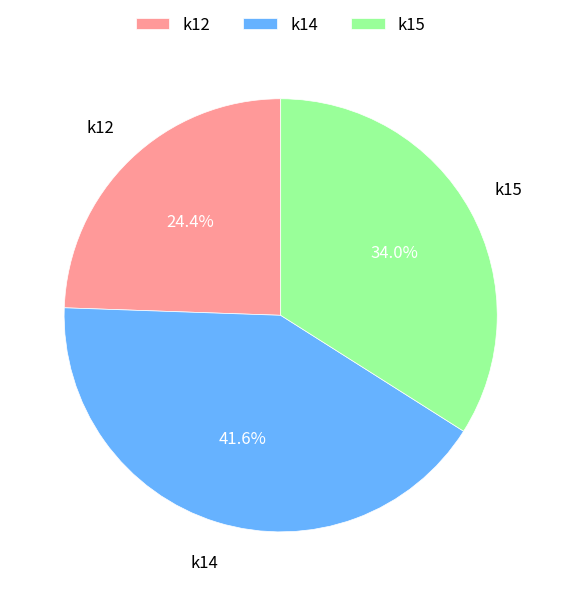

What percentage is NOT represented by k14?

58.4%